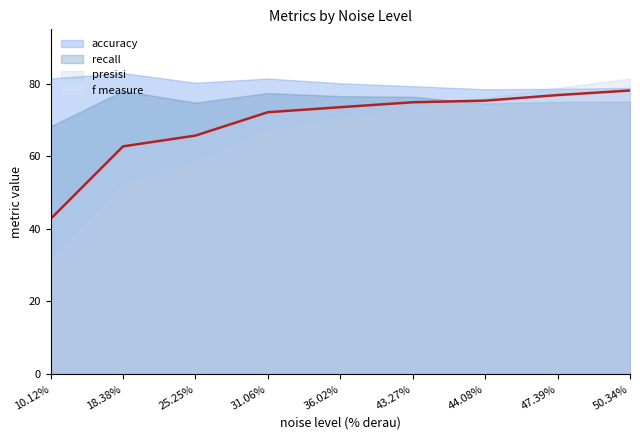

Which category has the highest value across all series?

18.38%